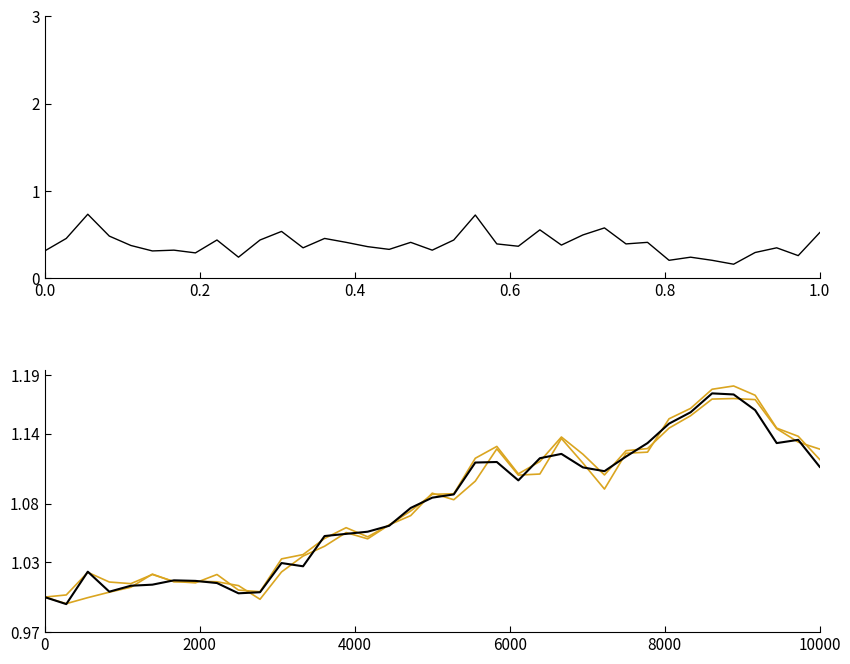

Reading left to right, list all the values displayed in this chart.

High-Low Spread: 0.3	0.5	0.7	0.5	0.4	0.3	0.3	0.3	0.4	0.2	0.4	0.5	0.3	0.5	0.4	0.4	0.3	0.4	0.3	0.4	0.7	0.4	0.4	0.6	0.4	0.5	0.6	0.4	0.4	0.2	0.2	0.2	0.2	0.3	0.3	0.3	0.5
High (norm): 1.0	1.0	1.0	1.0	1.0	1.0	1.0	1.0	1.0	1.0	1.0	1.0	1.0	1.1	1.1	1.1	1.1	1.1	1.1	1.1	1.1	1.1	1.1	1.1	1.1	1.1	1.1	1.1	1.1	1.1	1.2	1.2	1.2	1.2	1.1	1.1	1.1
Low (norm): 1.0	1.0	1.0	1.0	1.0	1.0	1.0	1.0	1.0	1.0	1.0	1.0	1.0	1.0	1.1	1.0	1.1	1.1	1.1	1.1	1.1	1.1	1.1	1.1	1.1	1.1	1.1	1.1	1.1	1.2	1.2	1.2	1.2	1.2	1.1	1.1	1.1
Close (norm): 1.0	1.0	1.0	1.0	1.0	1.0	1.0	1.0	1.0	1.0	1.0	1.0	1.0	1.1	1.1	1.1	1.1	1.1	1.1	1.1	1.1	1.1	1.1	1.1	1.1	1.1	1.1	1.1	1.1	1.1	1.2	1.2	1.2	1.2	1.1	1.1	1.1